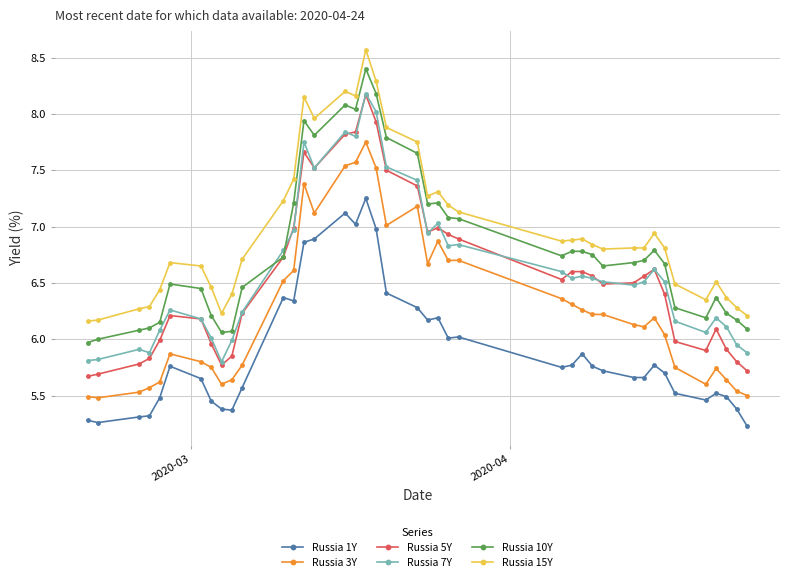

How many lines are shown in the chart?

6